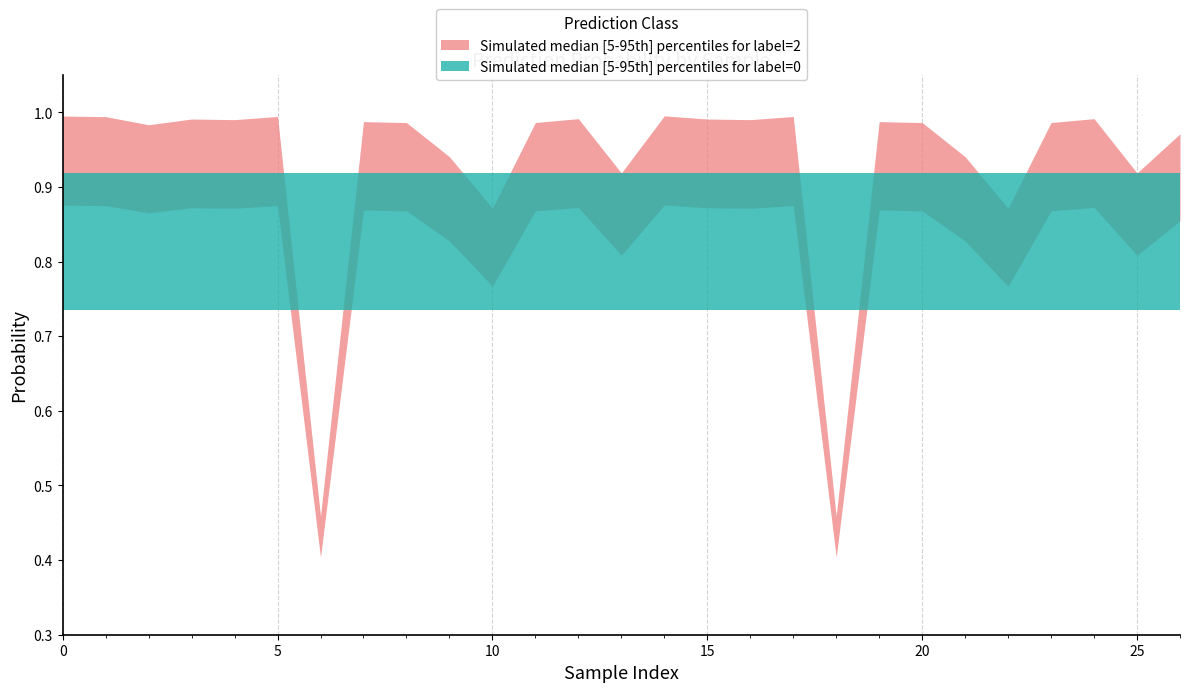

What is the label of the 13th point from the right?

2